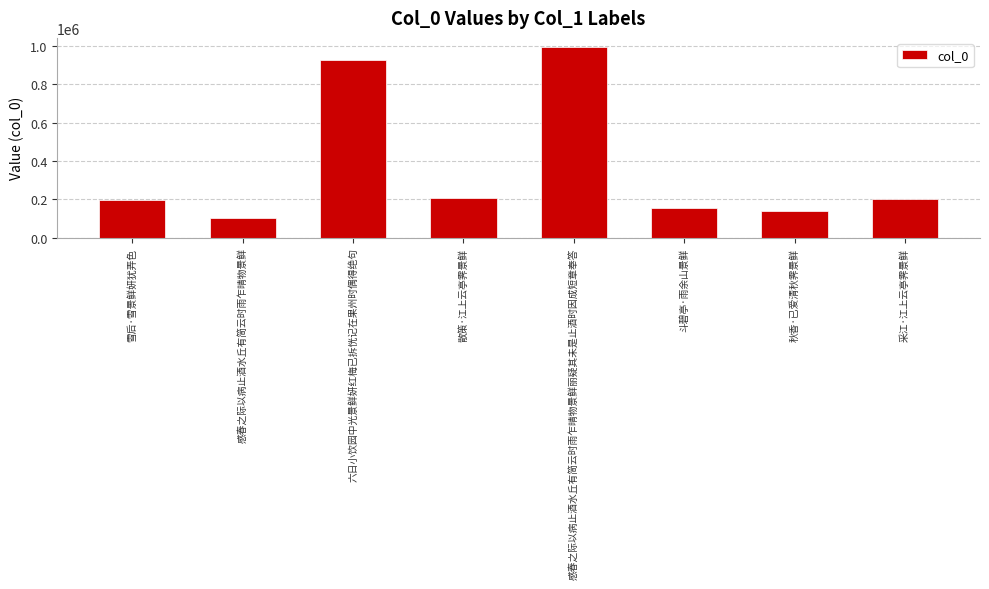

Which category has the lowest value across all series?

感春之际以病止酒水丘有简云时雨乍晴物景鲜